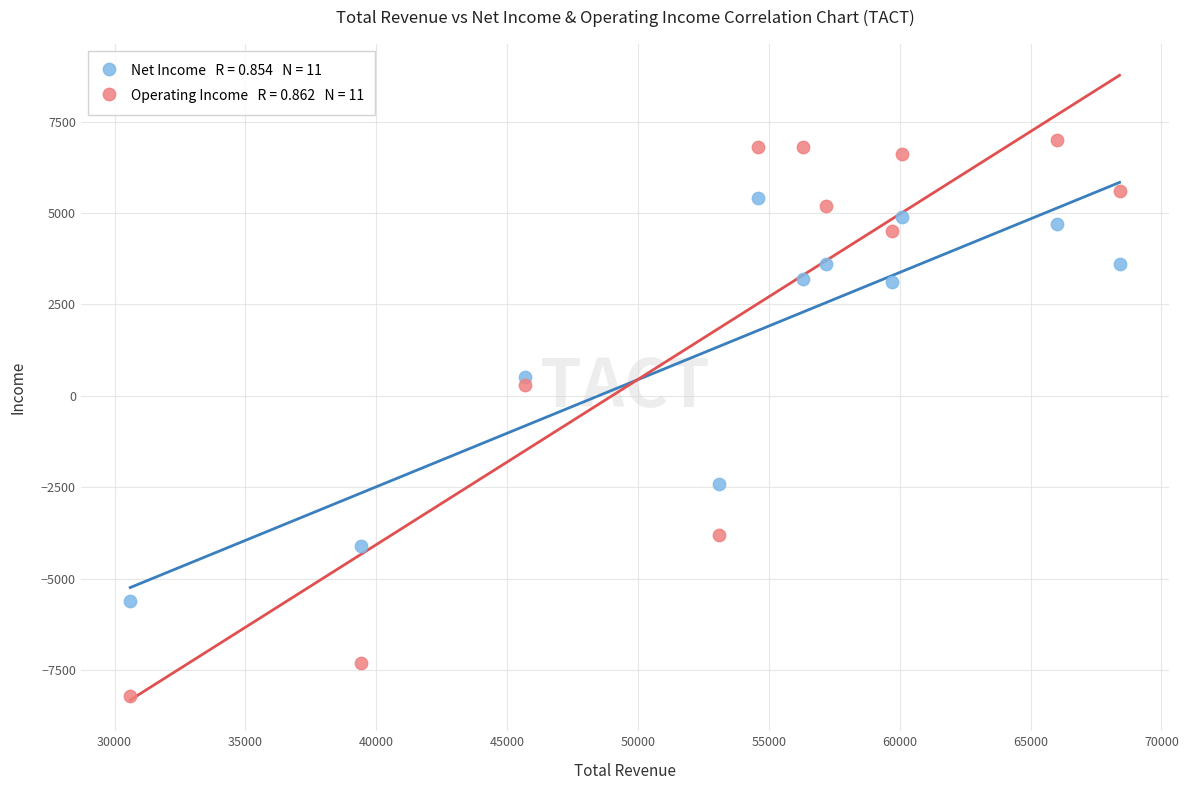

Across all data points, what is the range of Y values (max minus min)?

15200